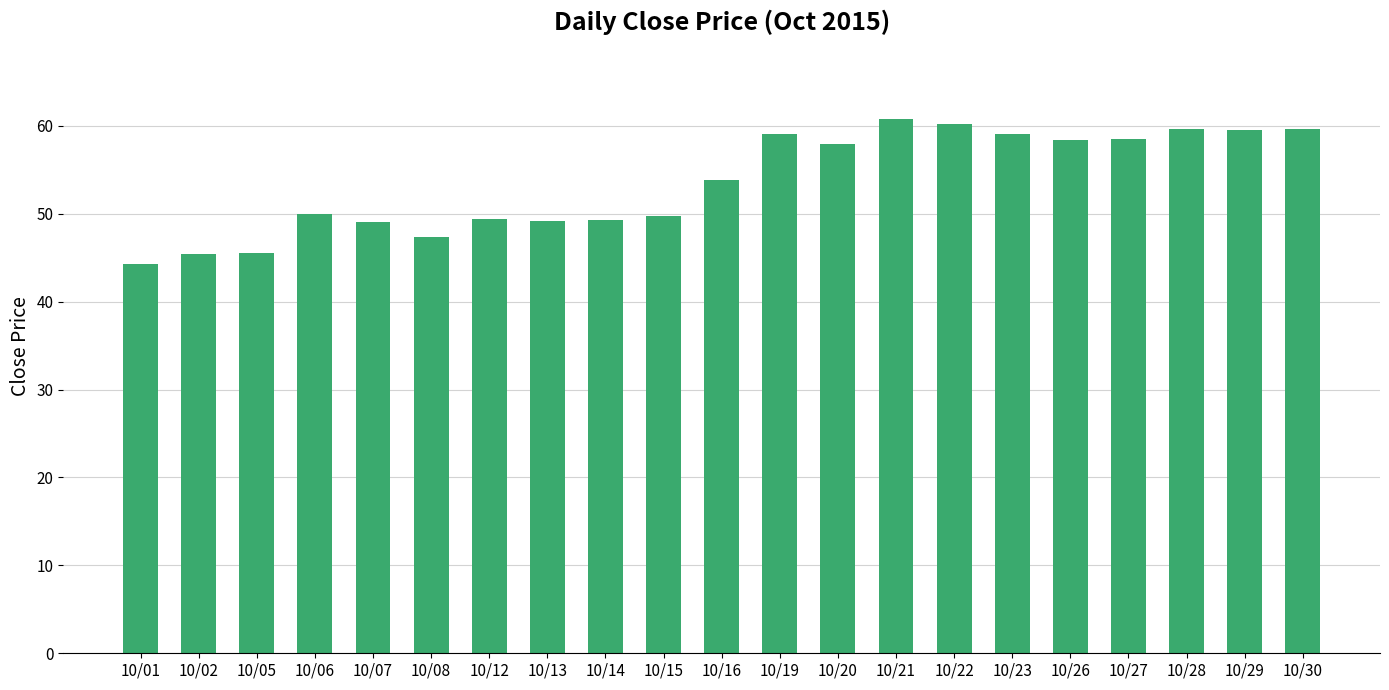

Approximately how many times larger is the value at 10/13 compared to 10/14?

1.0